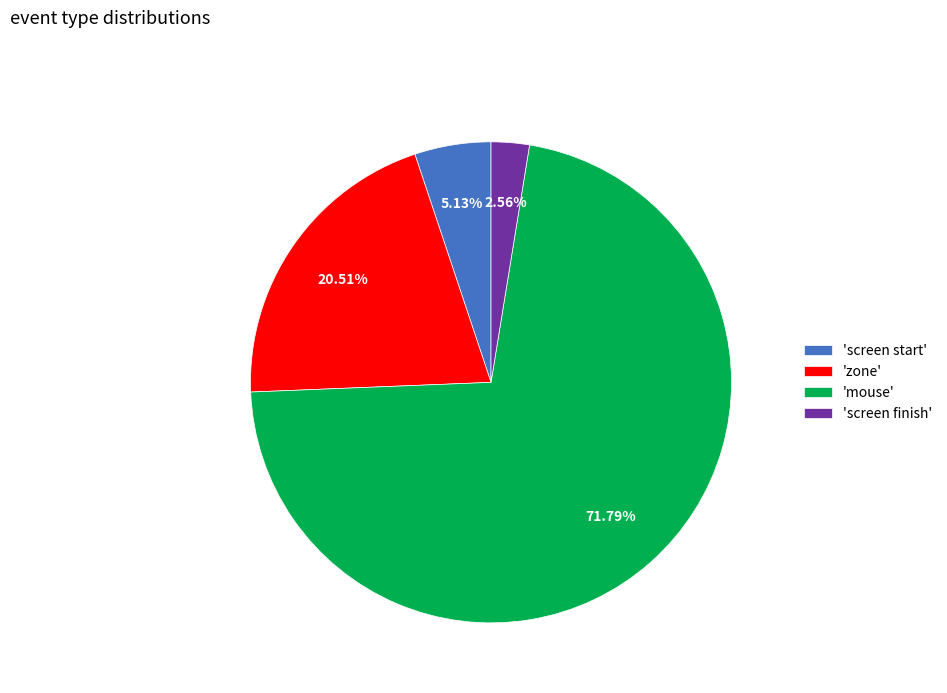

Combined, do 'zone' and 'screen start' account for over 50%?

No